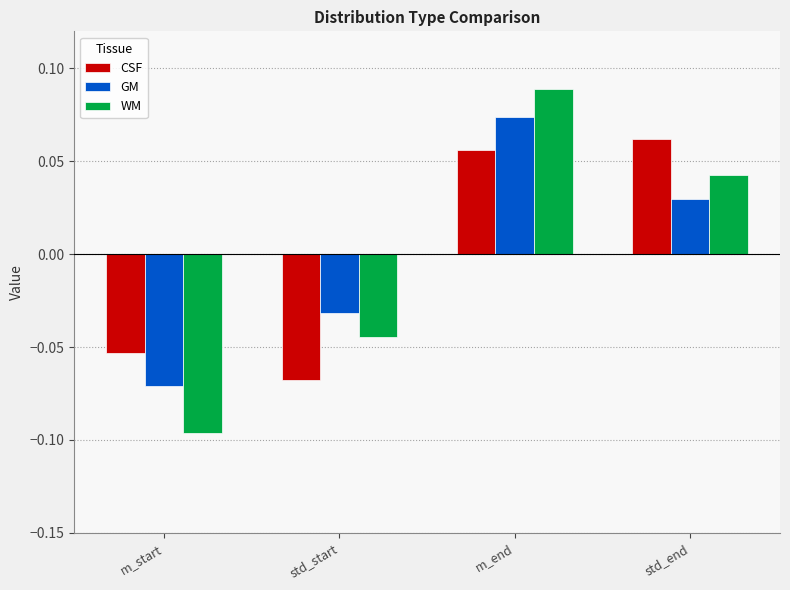

List the series in order of their peak value, highest first.

WM, GM, CSF